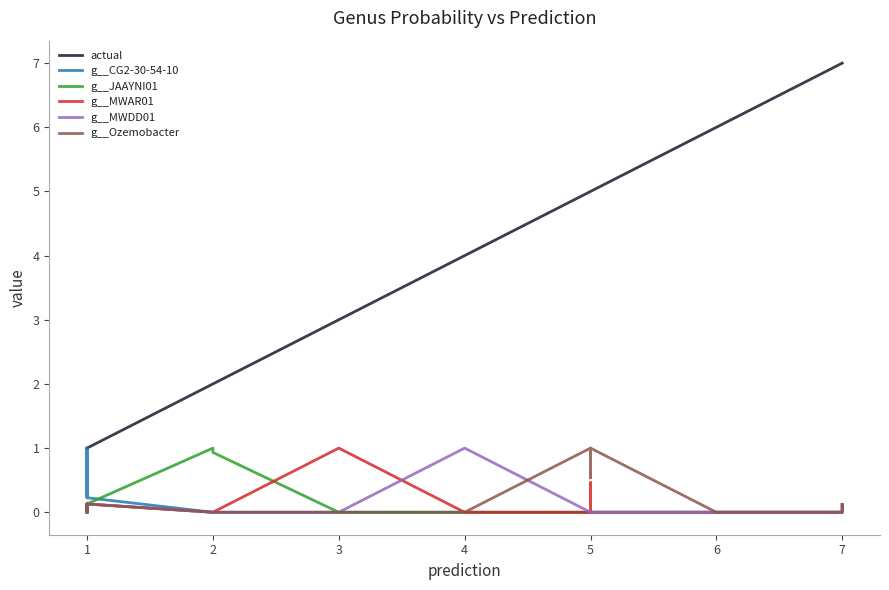

True or false: g__Ozemobacter and g__MWDD01 intersect in this chart.

True